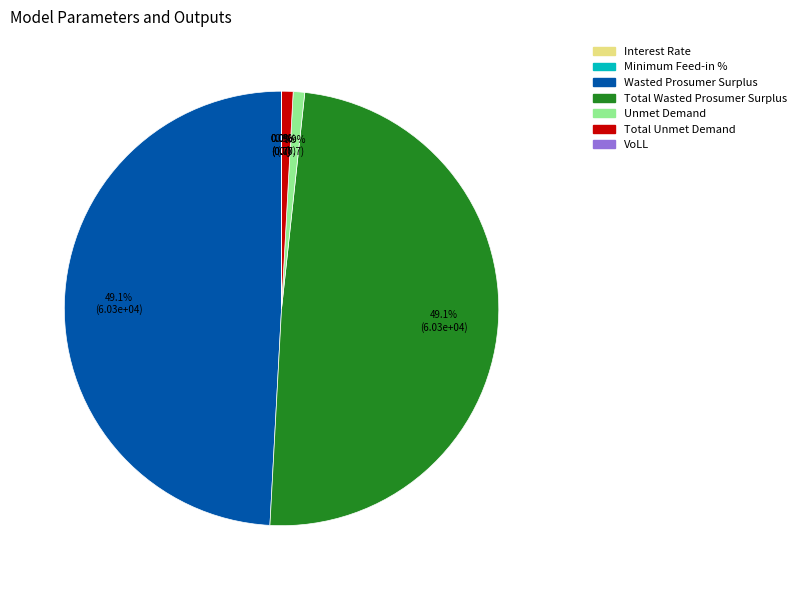

True or false: Unmet Demand accounts for 1% of the total.

True